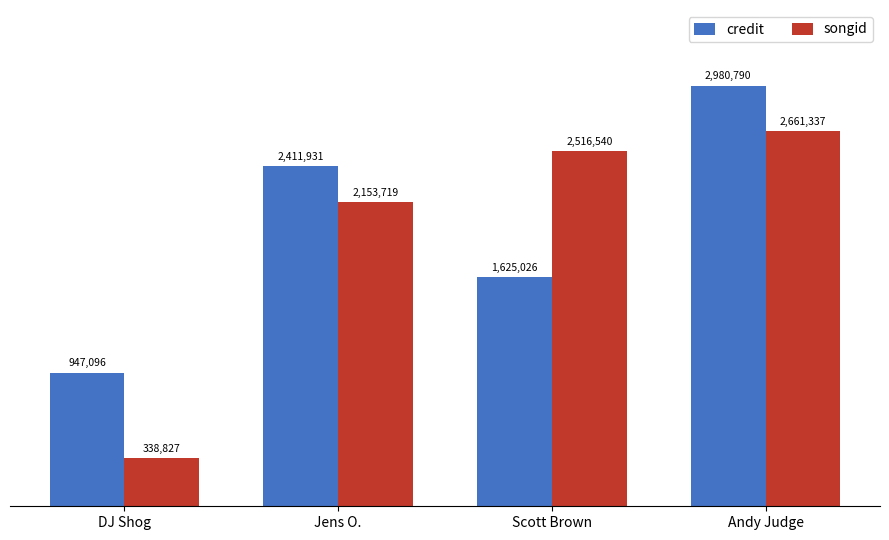

What value does the credit series have at DJ Shog, to the nearest 10?

947100